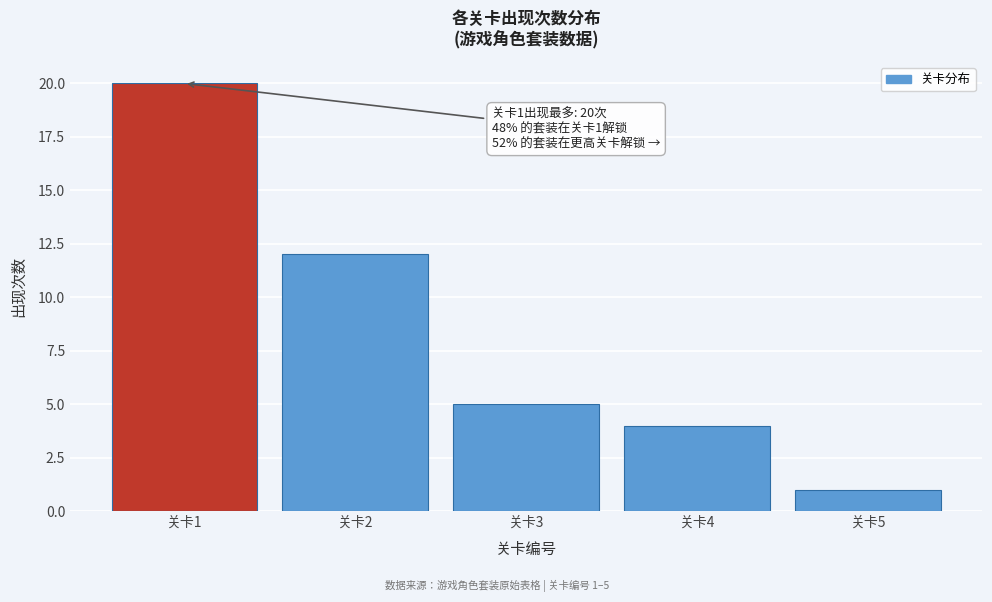

Which range on the x-axis has the tallest bar?

0.5 to 1.5